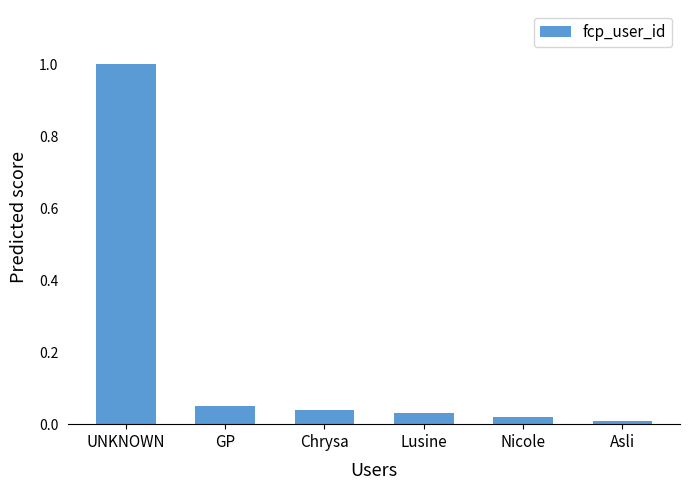

What is the average value?

0.2